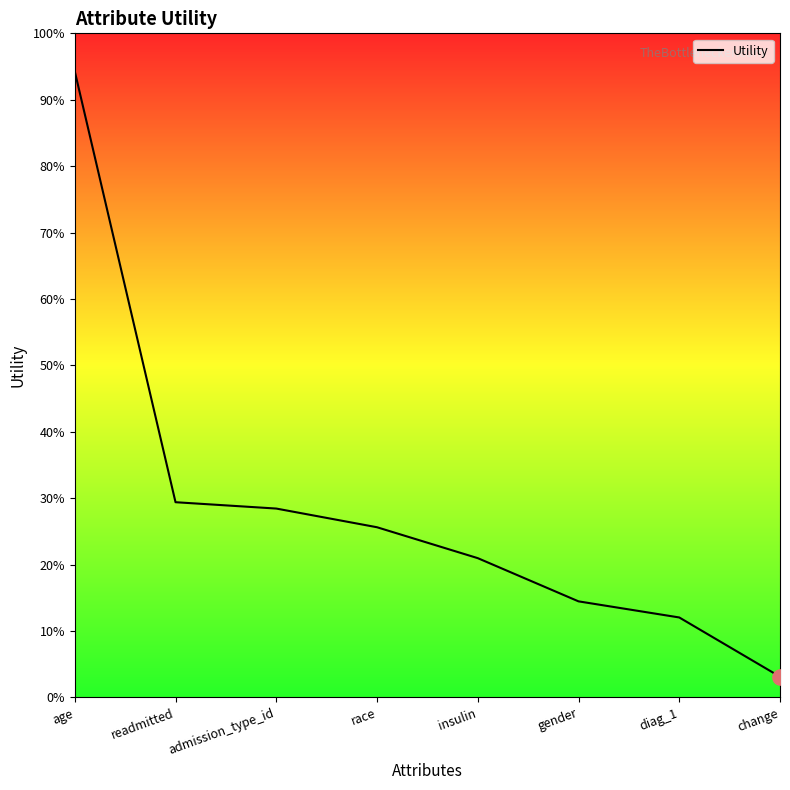

Which has a higher value, insulin or readmitted?

readmitted